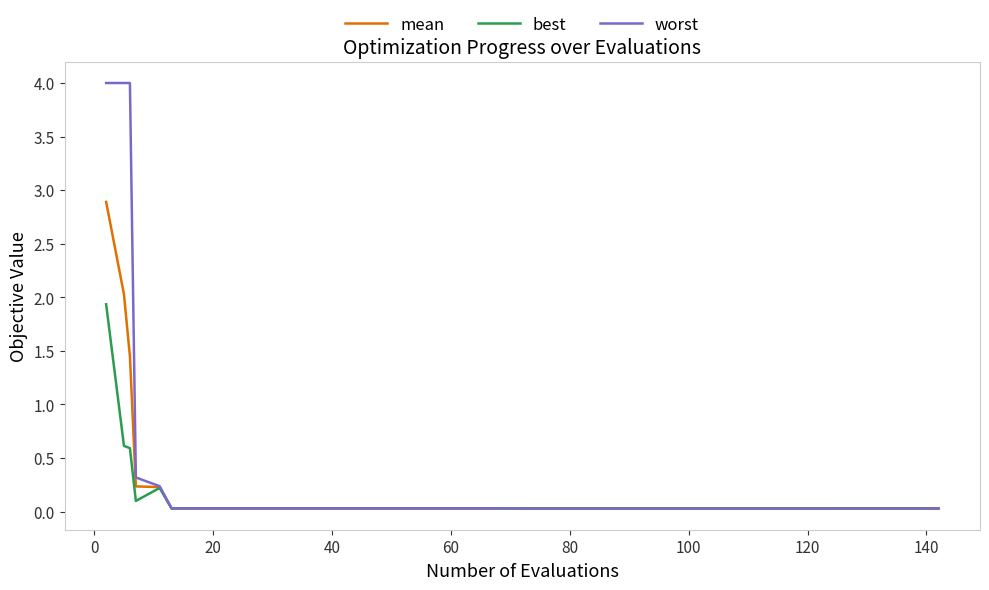

Rank the series by their maximum value, from highest to lowest.

worst, mean, best